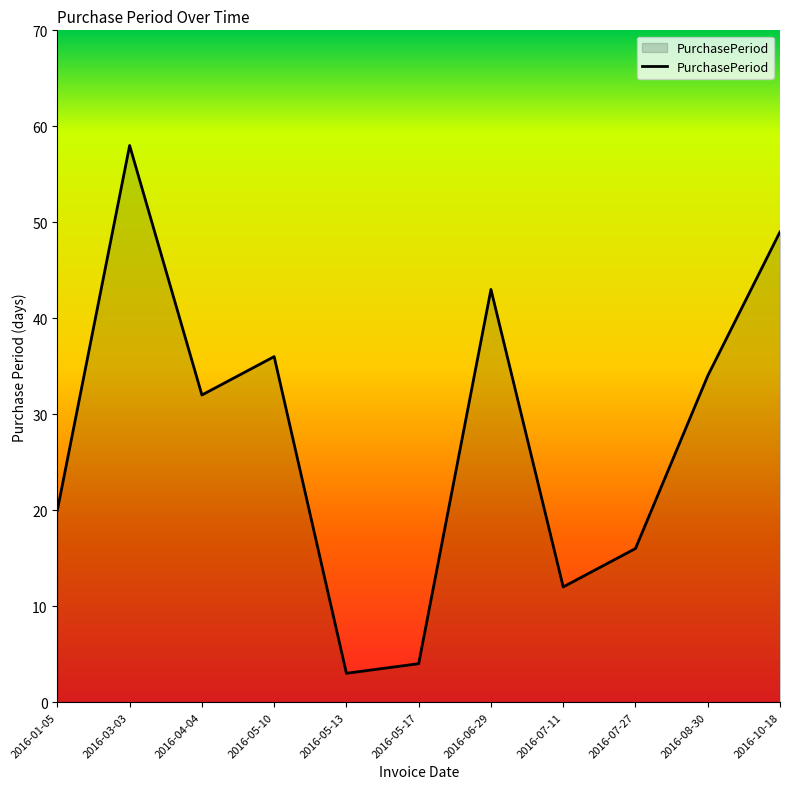

How many lines are shown in the chart?

1